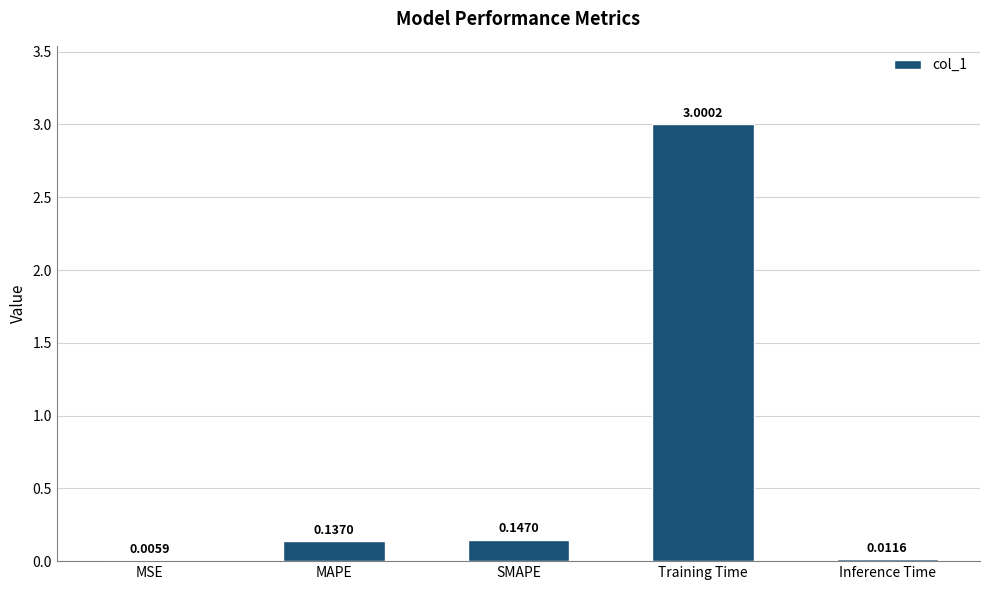

What is the sum of all values?

3.3